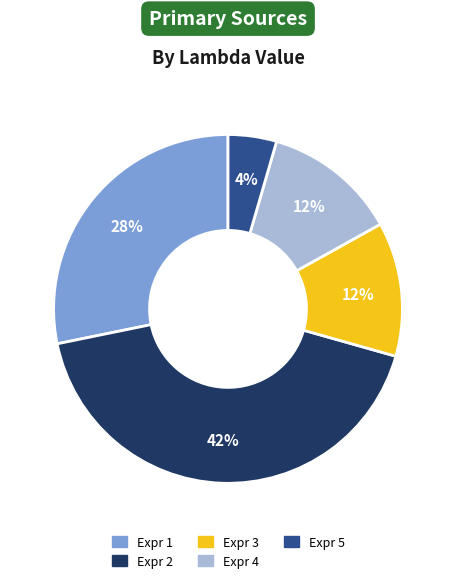

Is there a majority slice in this chart?

No